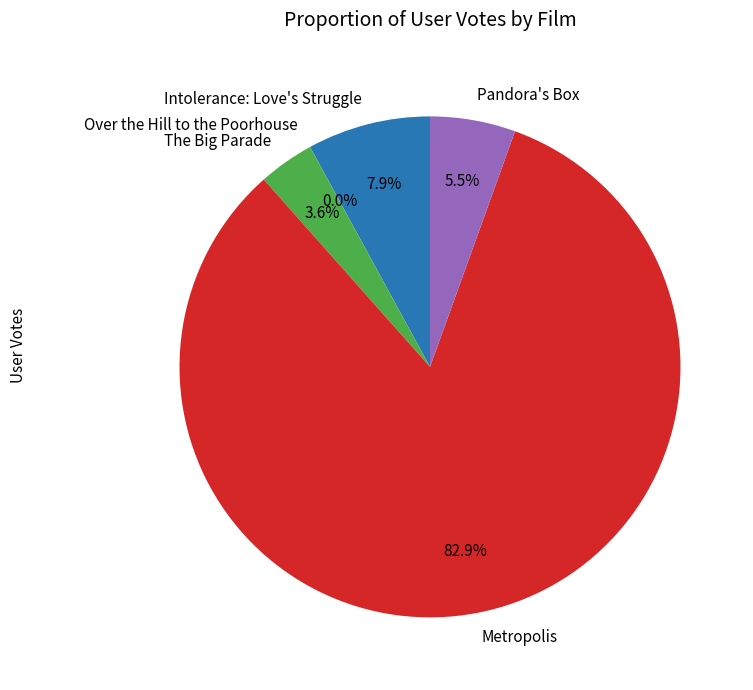

Does The Big Parade account for over 50% of the chart?

No